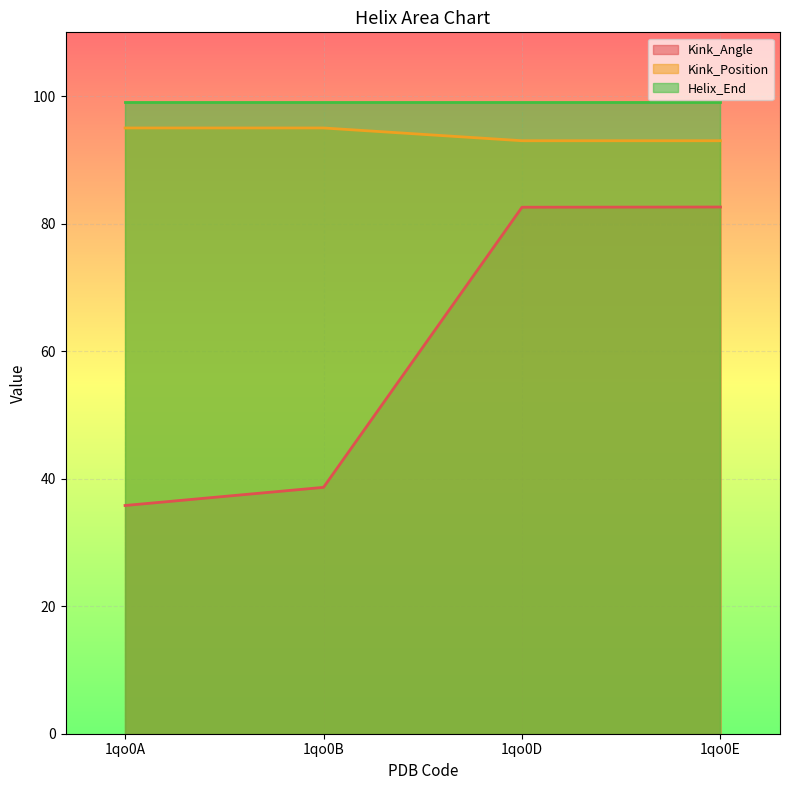

Between 1qo0A and 1qo0B, which is larger?

1qo0B